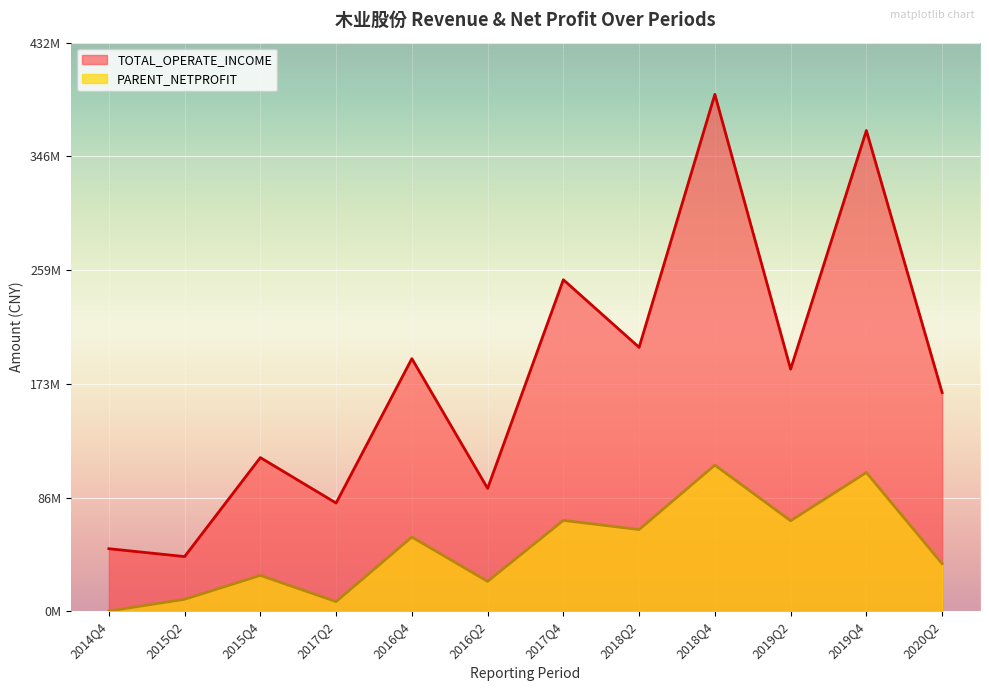

What is the highest value of the TOTAL_OPERATE_INCOME series?

393514581.7